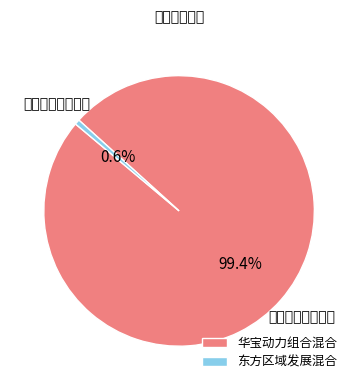

The 华宝动力组合混合 slice represents 99% of the pie. True or false?

True